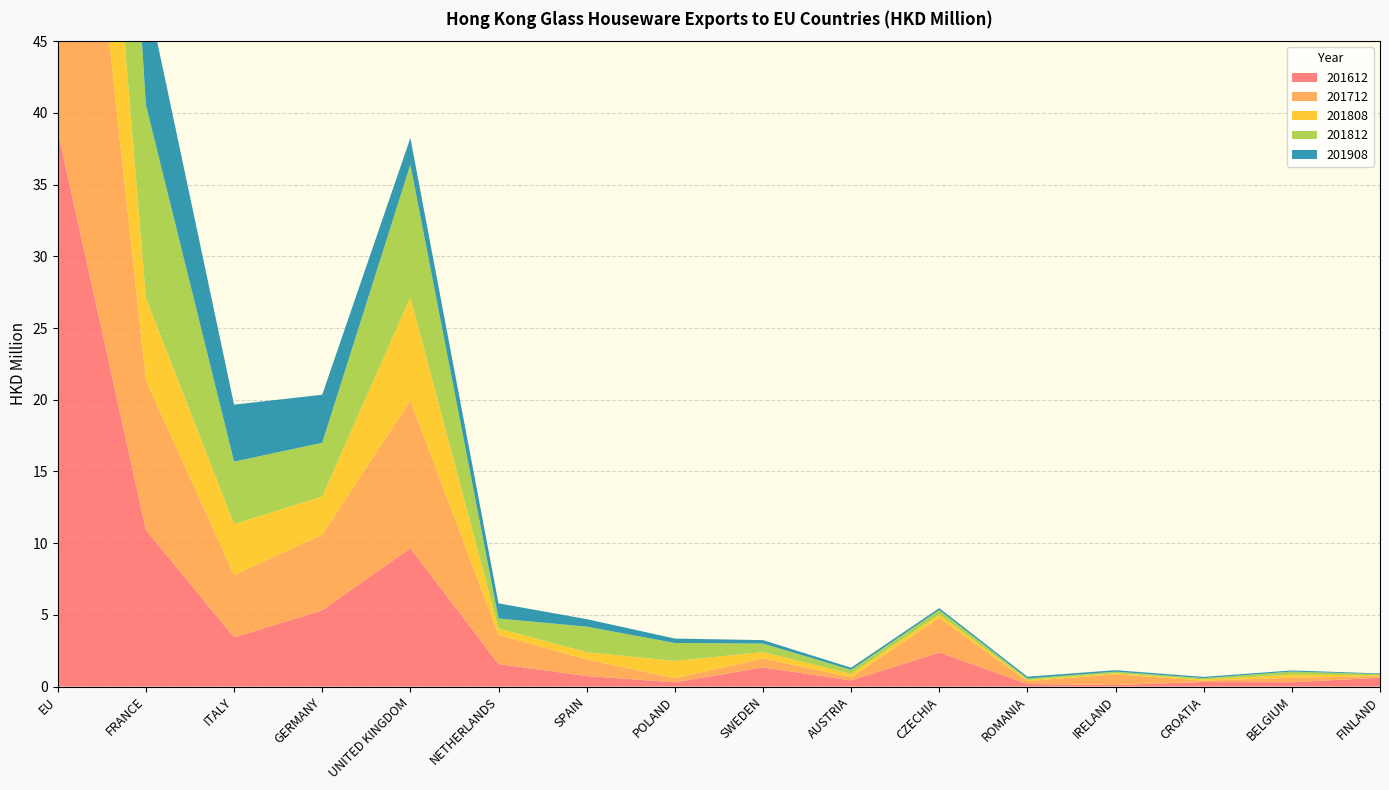

Reading left to right, list all the values displayed in this chart.

201612: 38.7	10.9	3.4	5.3	9.7	1.6	0.7	0.3	1.3	0.4	2.4	0.2	0.1	0.3	0.3	0.6
201712: 39.3	10.5	4.3	5.3	10.3	2.0	1.2	0.3	0.6	0.2	2.4	0.2	0.7	0.1	0.3	0.1
201808: 23.1	5.7	3.5	2.7	7.2	0.4	0.5	1.2	0.4	0.2	0.2	0.1	0.1	0.1	0.2	0.1
201812: 36.9	13.4	4.4	3.7	9.2	0.7	1.8	1.3	0.6	0.3	0.3	0.1	0.1	0.1	0.2	0.1
201908: 20.6	8.1	4.0	3.4	1.9	1.1	0.5	0.3	0.2	0.1	0.1	0.1	0.1	0.1	0.1	0.0